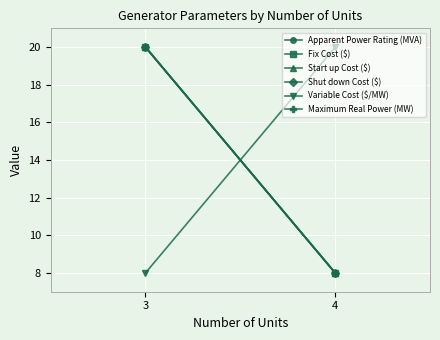

The Apparent Power Rating (MVA) series shows 20 at 3. True or false?

True